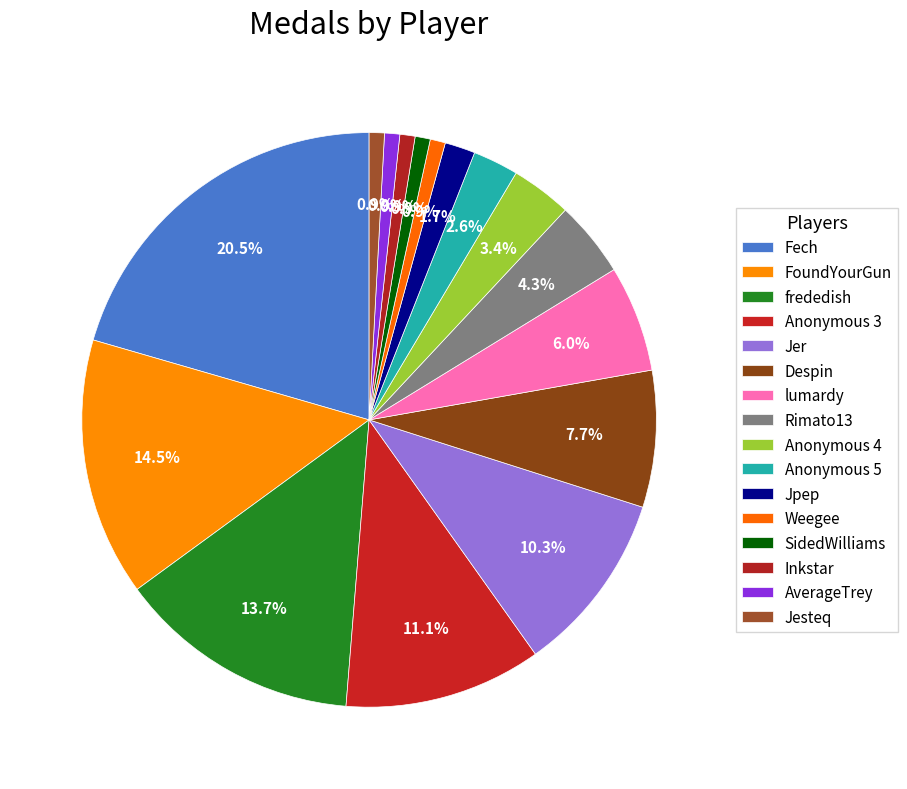

Is Jpep the majority of the pie?

No